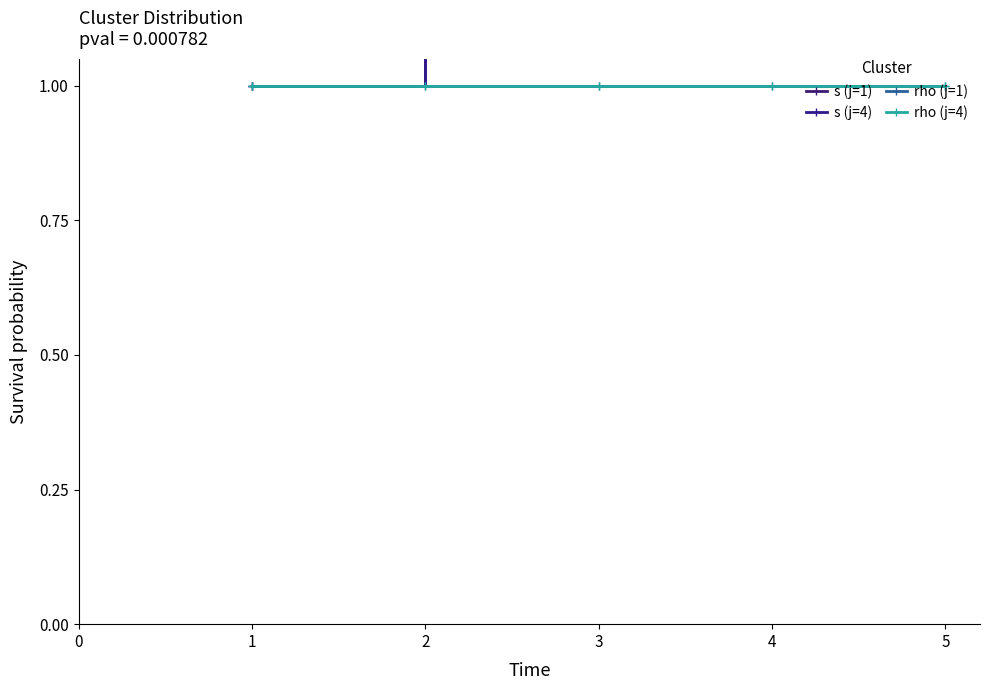

Rank the series by their maximum value, from lowest to highest.

rho (j=1), rho (j=4), s (j=1), s (j=4)